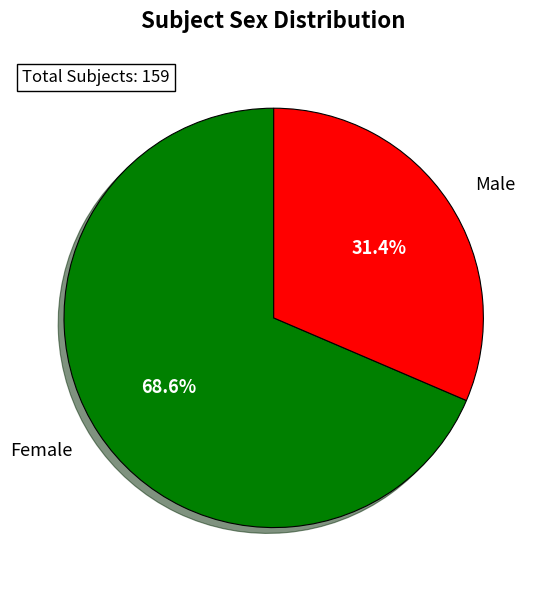

What percentage is the Female slice, to the nearest percent?

69%